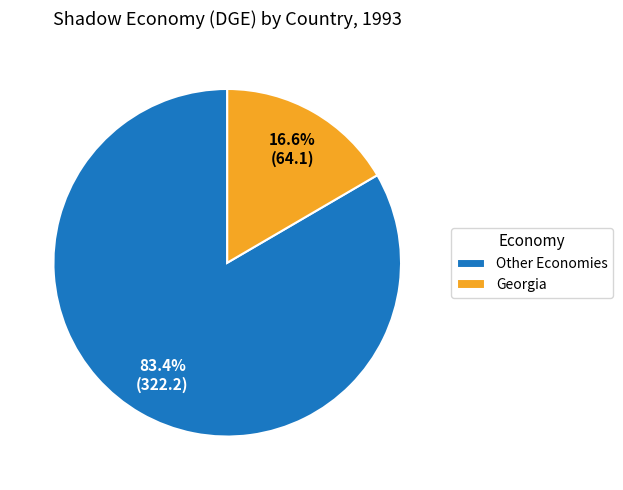

To the nearest percent, what portion does Georgia represent?

17%